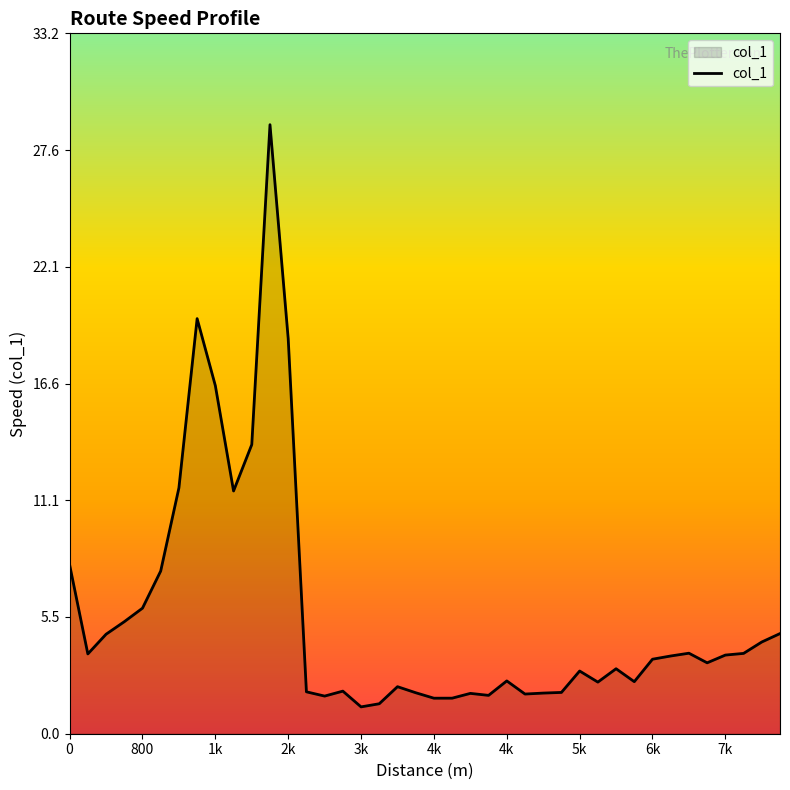

What is the difference between the maximum and minimum values?

27.6